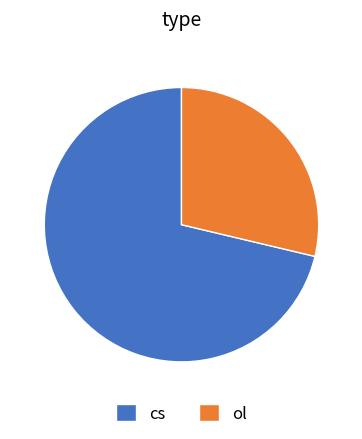

True or false: ol accounts for 18% of the total.

False